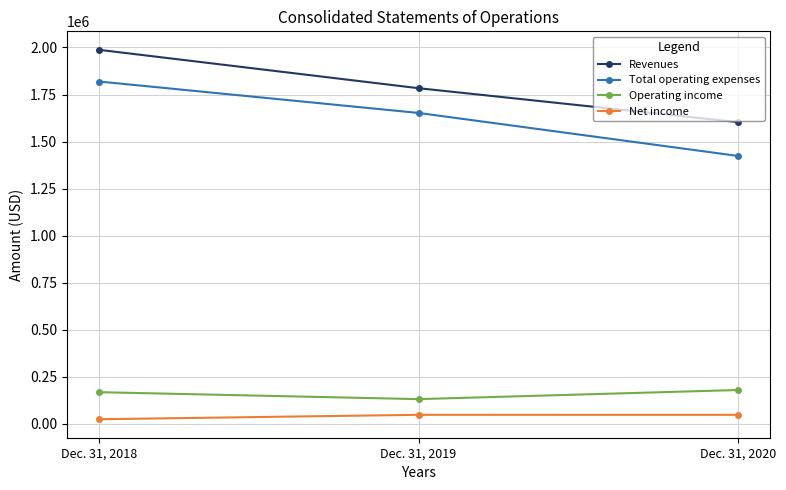

How many series are shown in this chart?

4